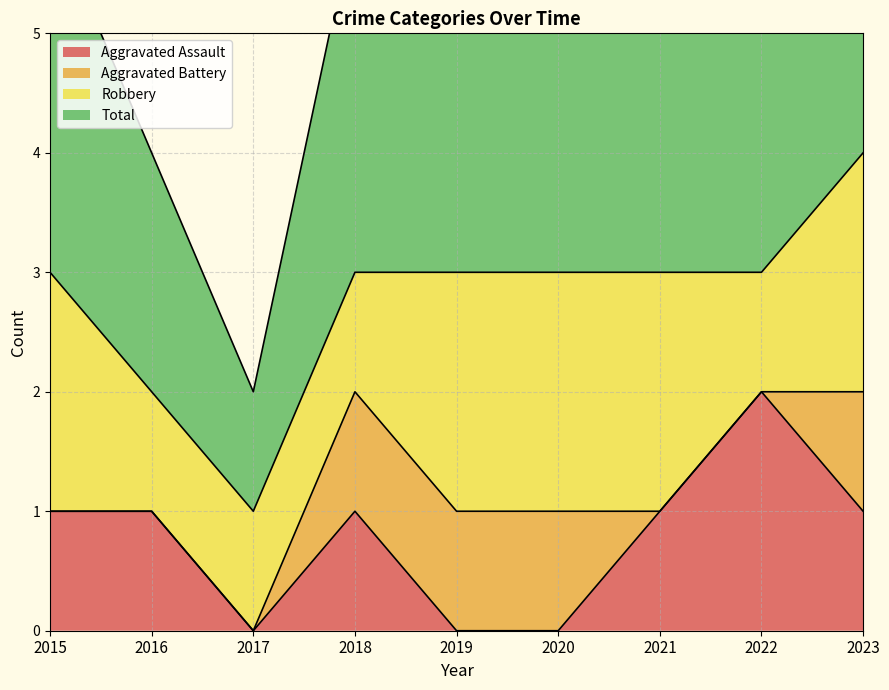

Which category has the highest value in the Aggravated Assault series?

2022